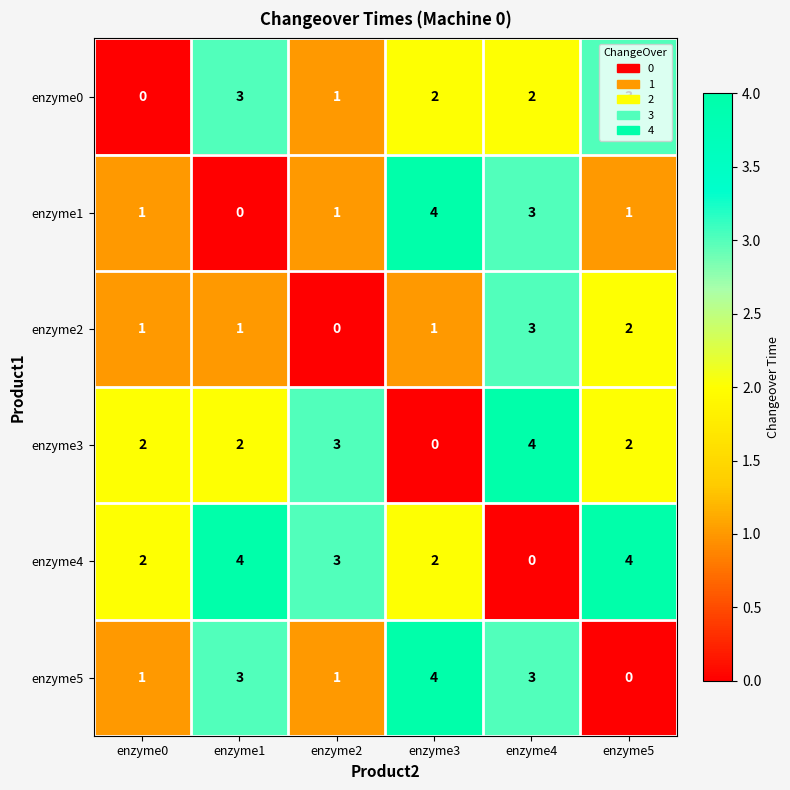

True or false: enzyme3 has a value of 4 at enzyme2.

False